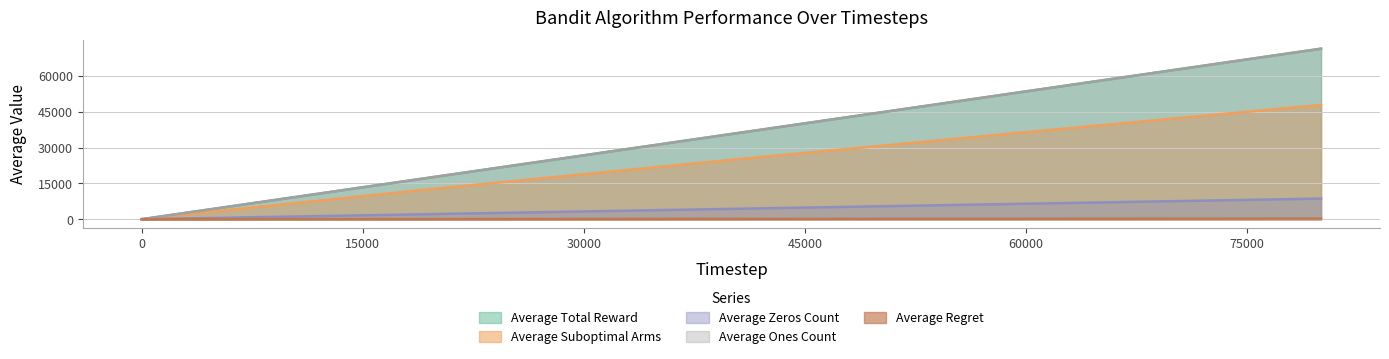

Rank the series by their maximum value, from highest to lowest.

Average Total Reward, Average Ones Count, Average Suboptimal Arms, Average Zeros Count, Average Regret